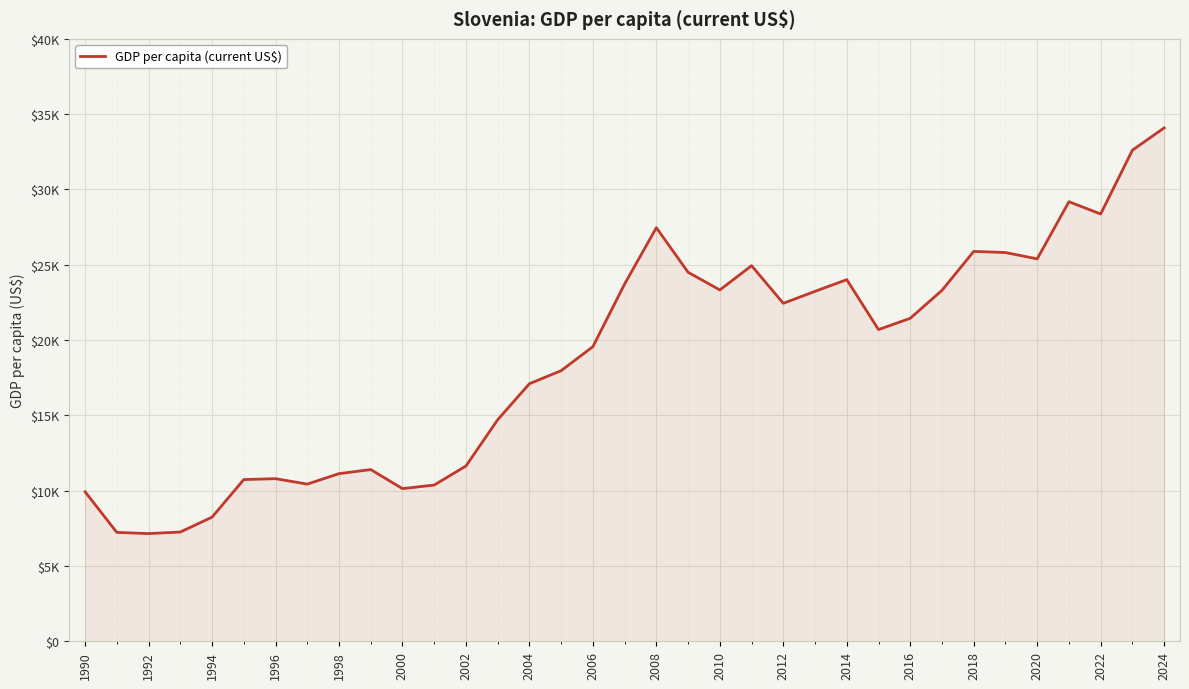

Does the chart display data point markers on the line(s)?

No